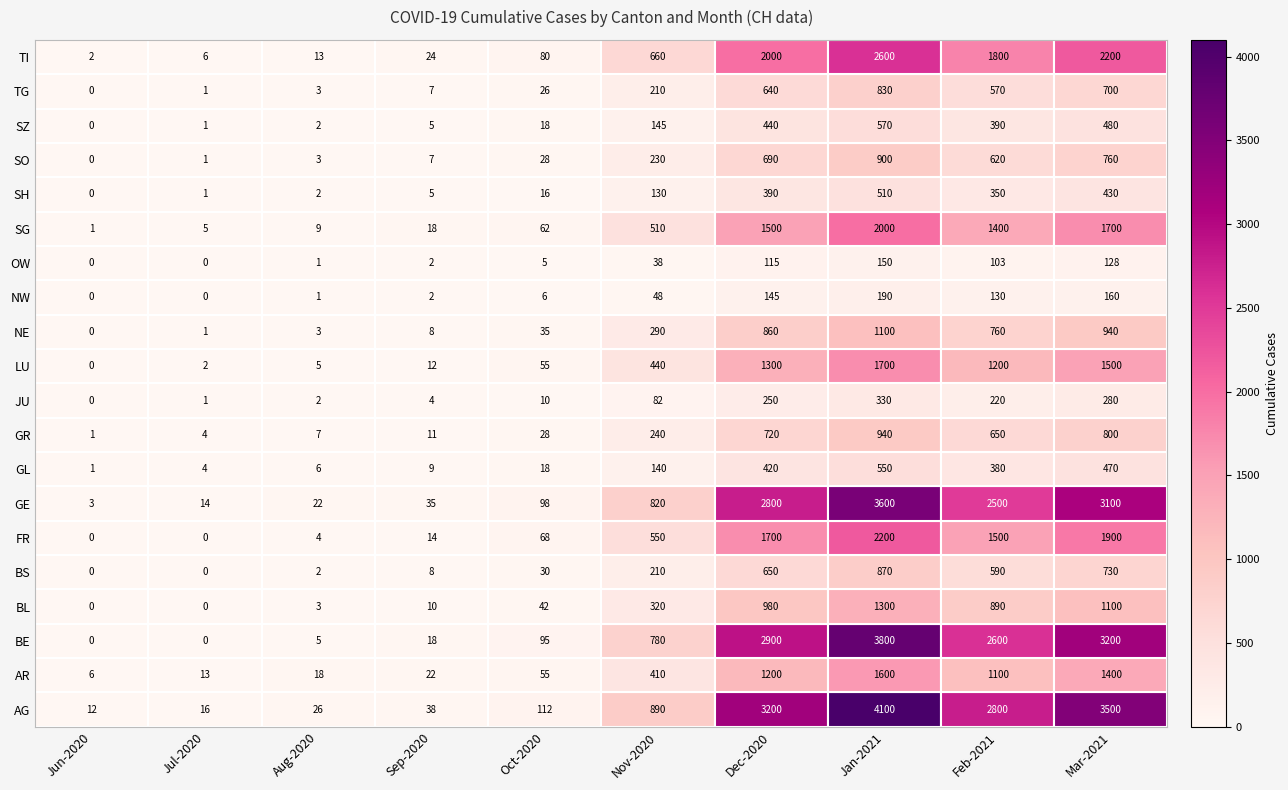

Is it true that LU equals 12 at Sep-2020?

True